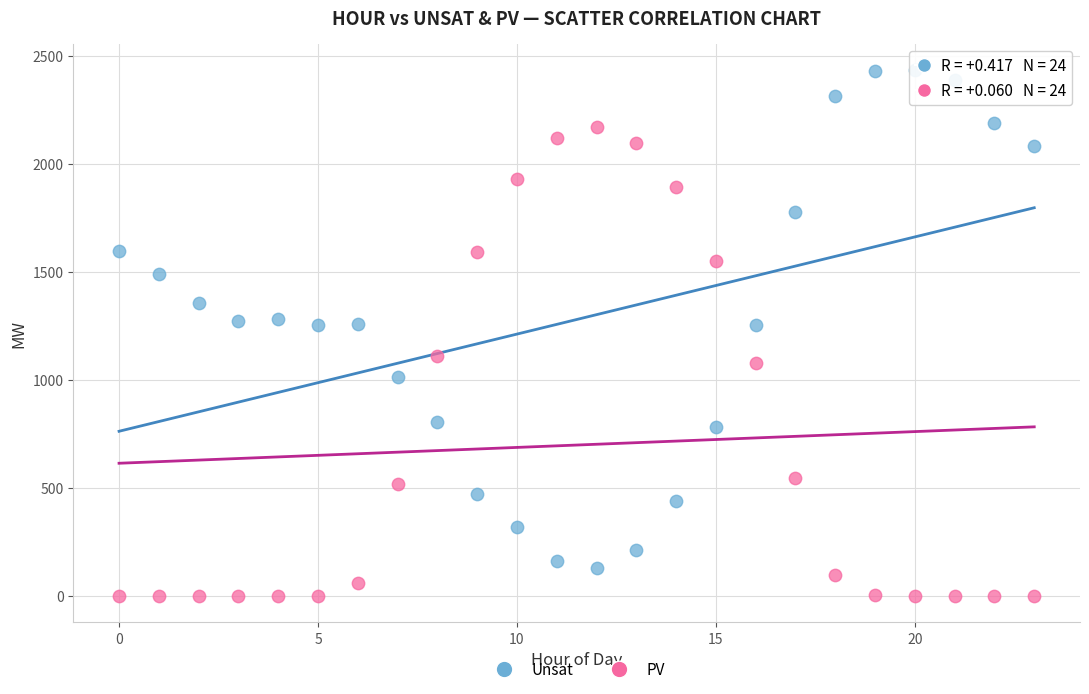

Which series contains the highest Y value?

Unsat